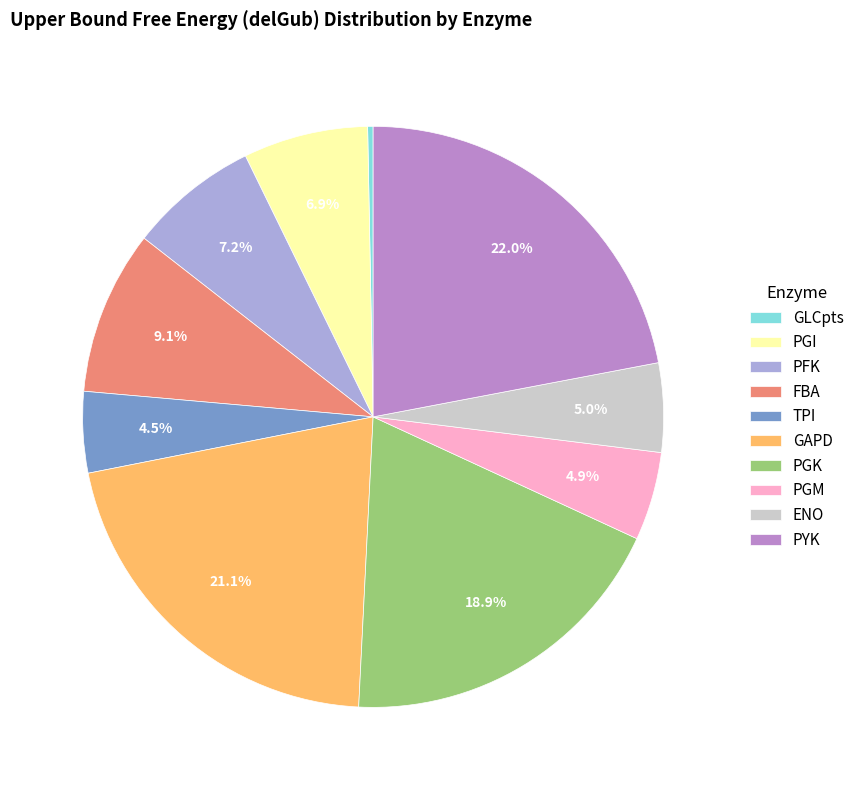

The GLCpts slice represents 0% of the pie. True or false?

True